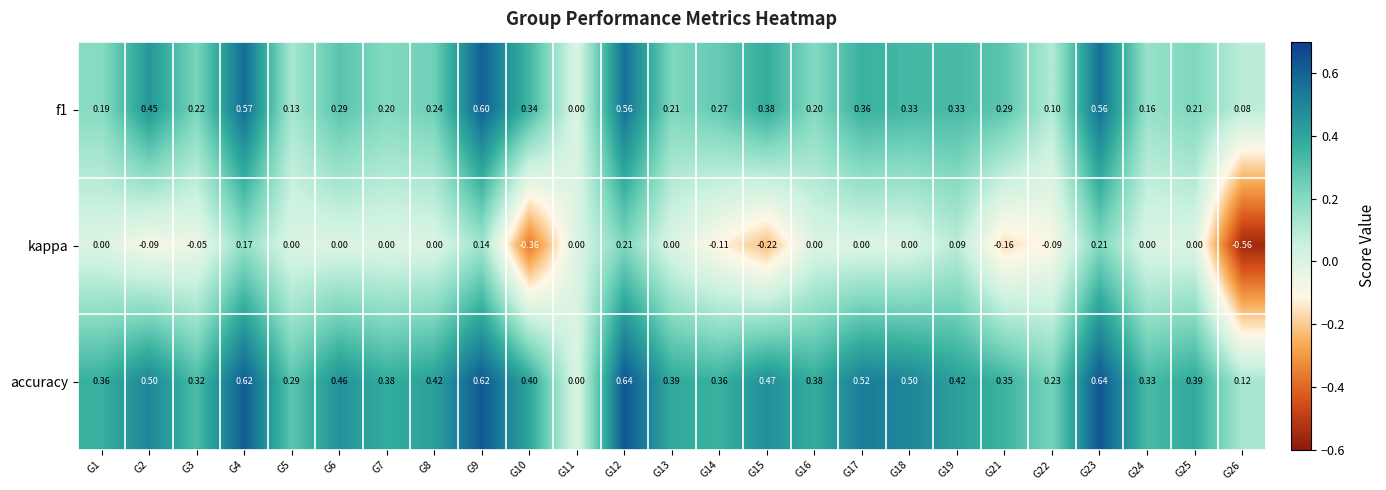

Which series has the largest total across all categories?

accuracy